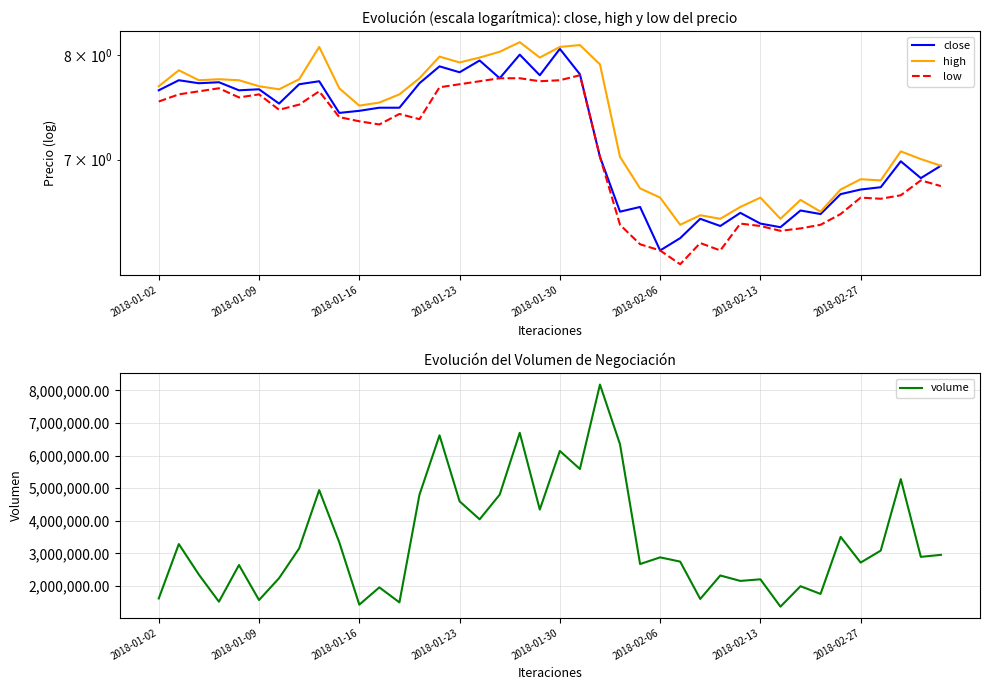

What are all the series names shown in the legend?

close, high, low, volume